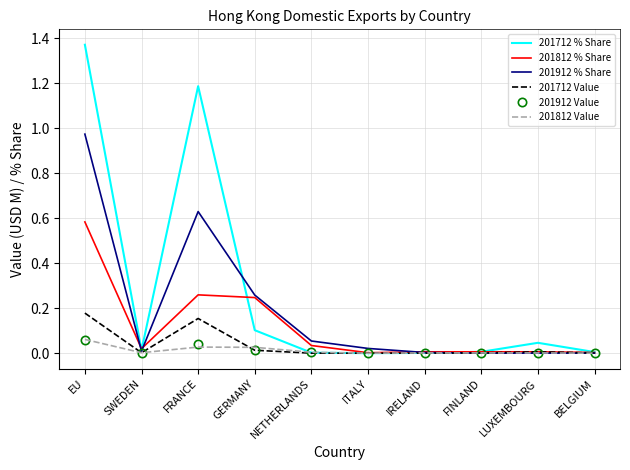

Which series has the widest spread of values?

201712 % Share